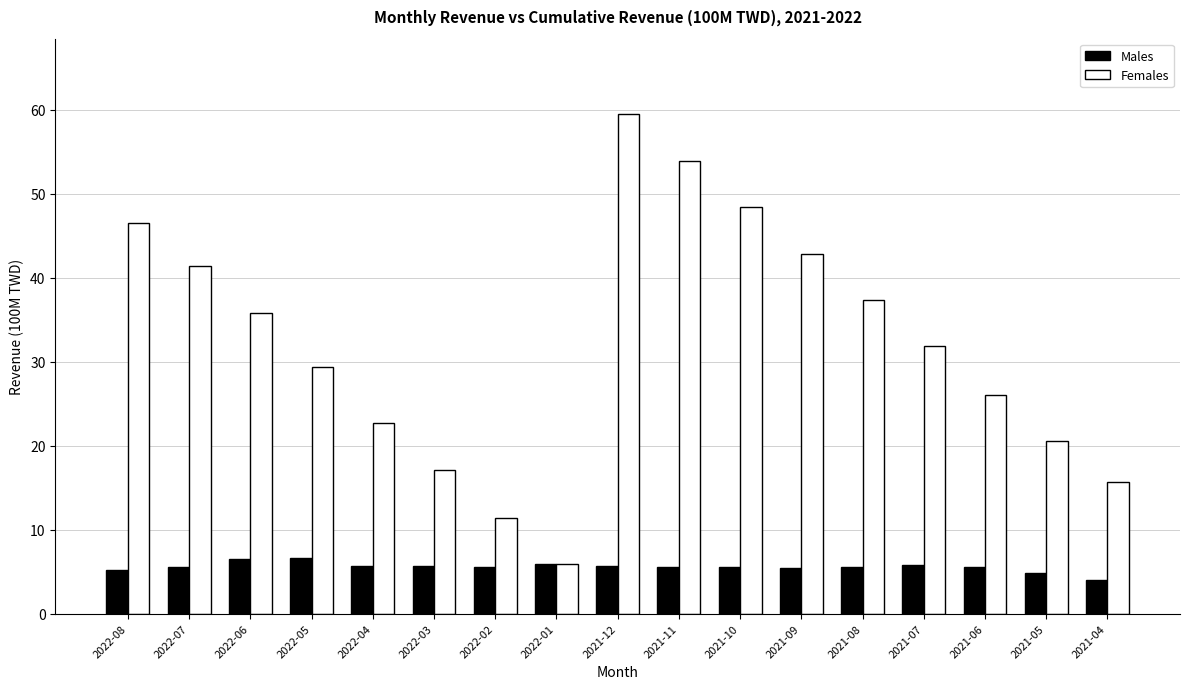

Rank the series at 2021-08 from highest to lowest value.

Females, Males